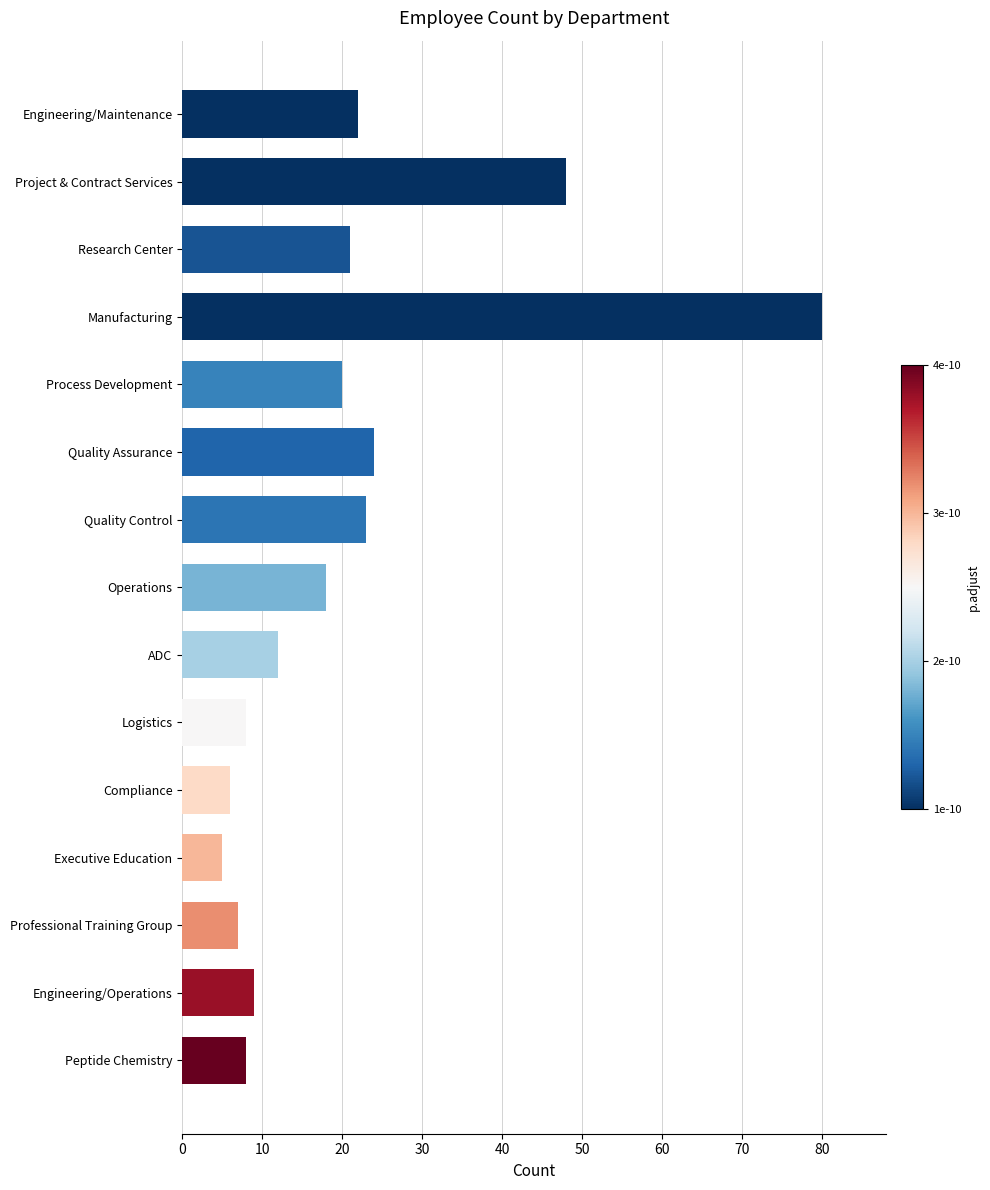

Which label corresponds to the largest value in the chart?

Manufacturing